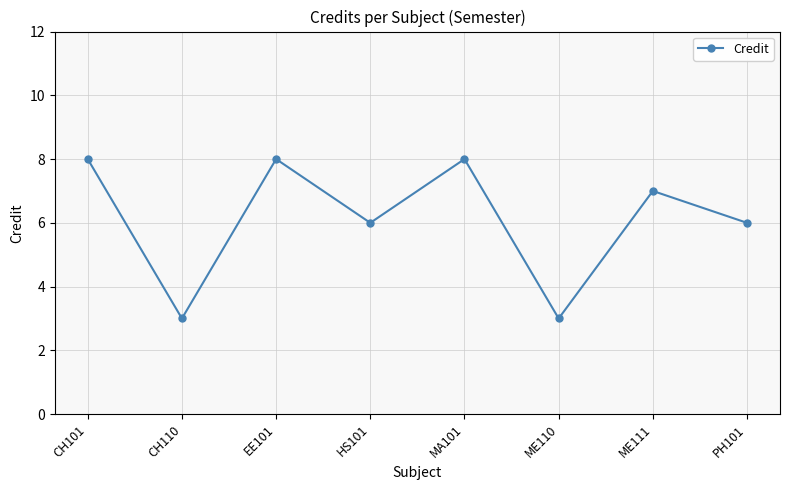

What is the sum of the values at MA101 and EE101?

16